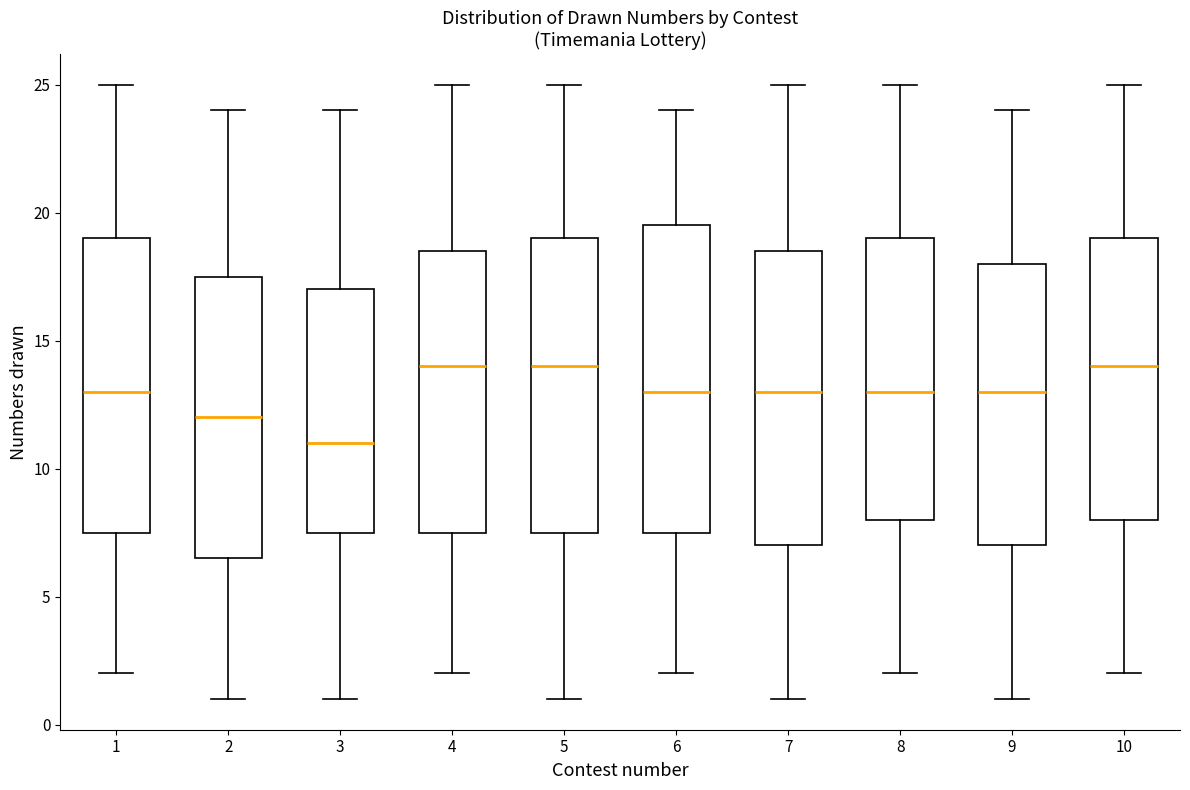

Where is the upper edge of the box at x = 3 on the y-axis? The values are not printed on the chart, so give them approximately, as read against the axis.

17.0